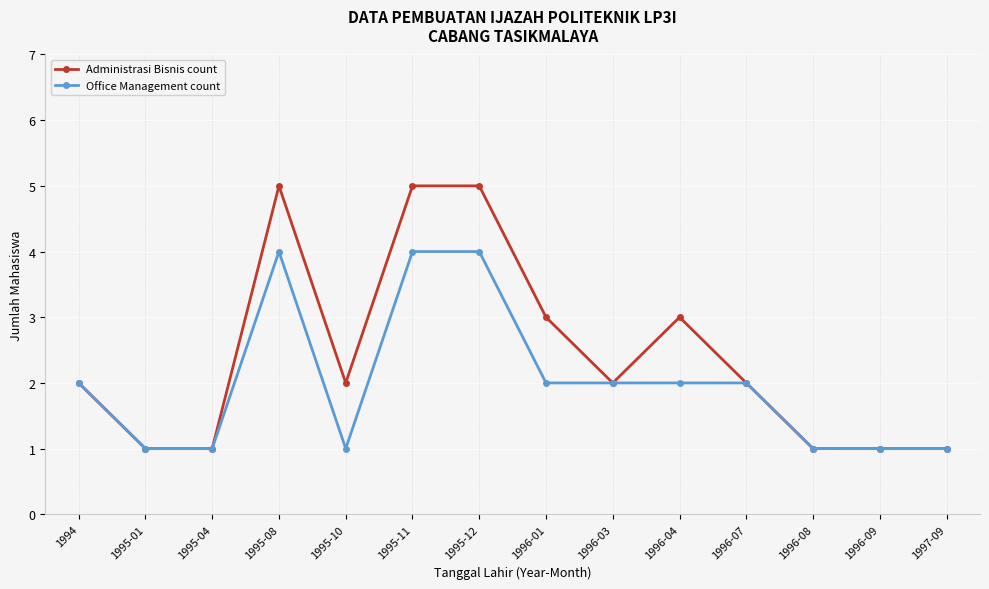

Reading right to left, transcribe all the data shown in this chart.

Administrasi Bisnis count: 1	1	1	2	3	2	3	5	5	2	5	1	1	2
Office Management count: 1	1	1	2	2	2	2	4	4	1	4	1	1	2